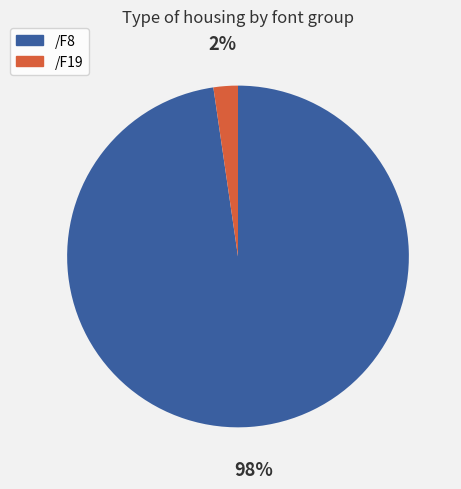

To the nearest percent, what is the combined percentage of /F8 and /F19?

100%